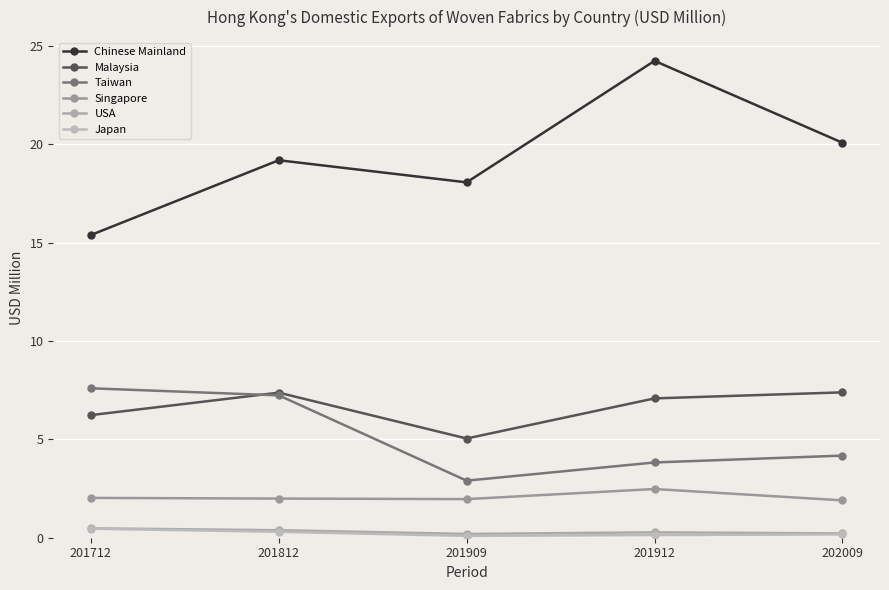

How many data points in Chinese Mainland are less than 19?

2